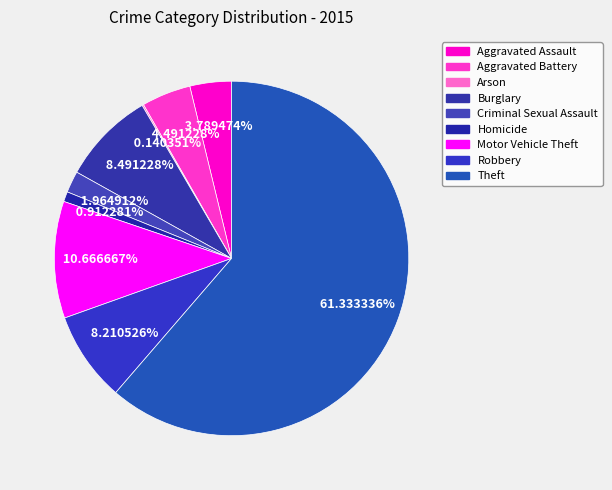

What is the ratio of the value at Motor Vehicle Theft to the value at Burglary?

1.3